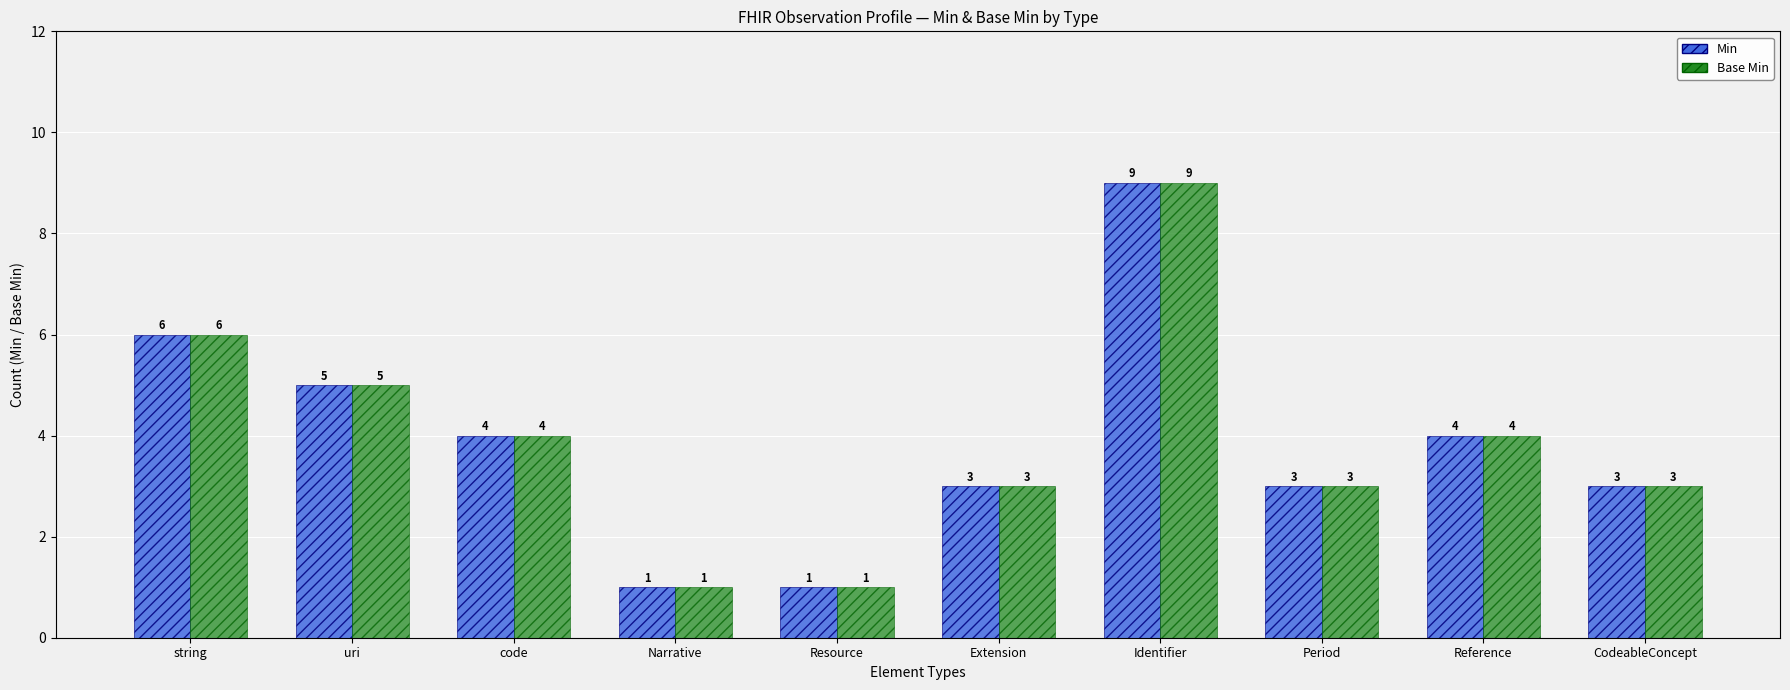

How many Base Min values are between 3 and 5?

6